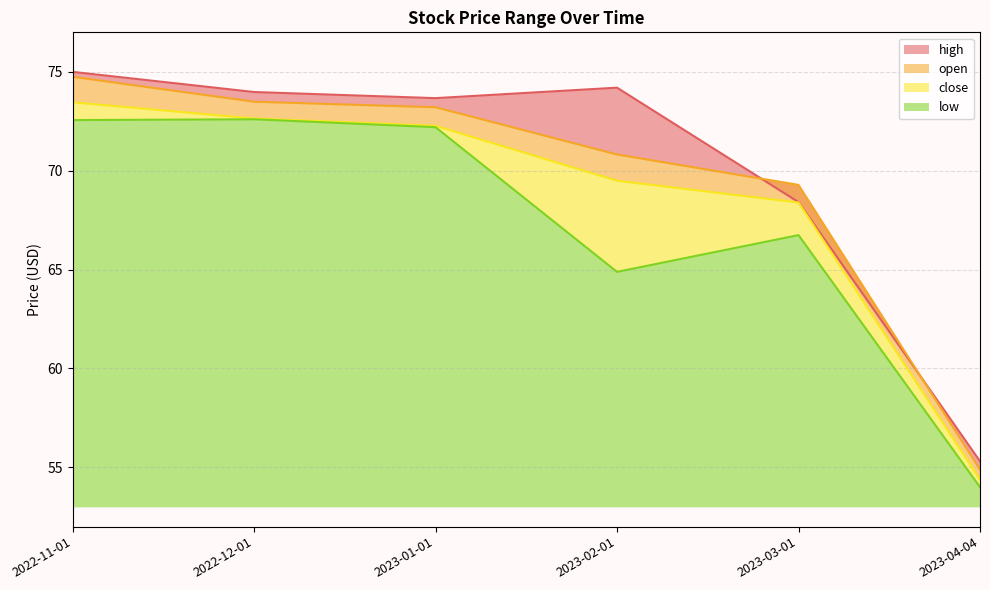

True or false: high and close cross at least once.

False